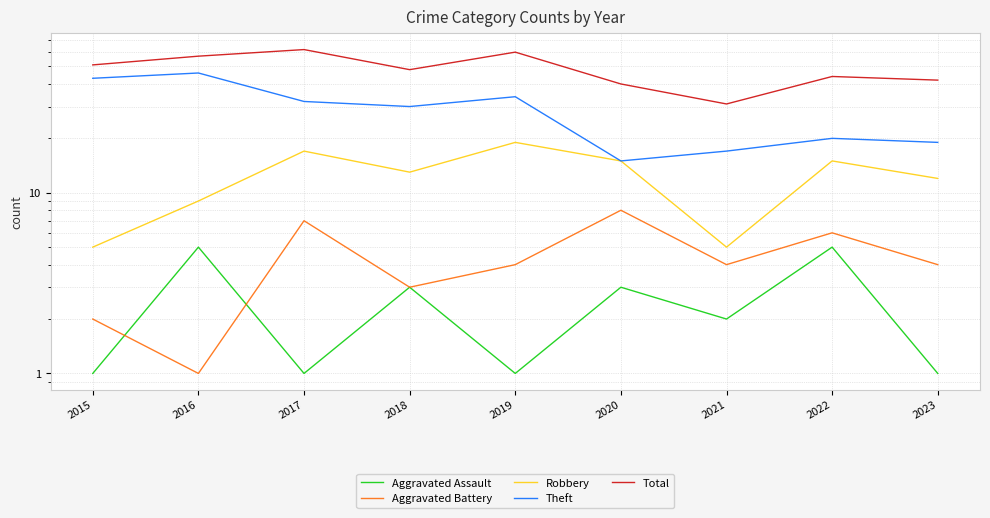

At 2018, list the series in order from largest to smallest.

Total, Theft, Robbery, Aggravated Assault, Aggravated Battery